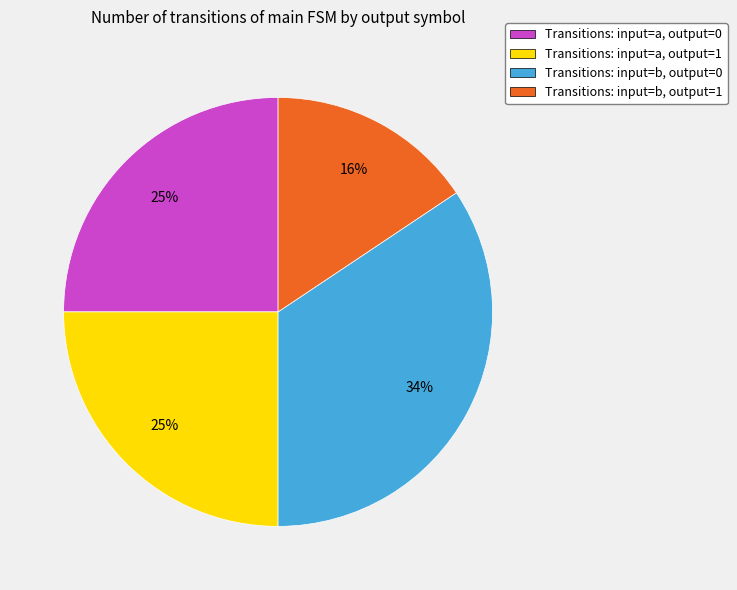

What is the ratio of the value at Transitions: input=a, output=0 to the value at Transitions: input=b, output=0?

0.7